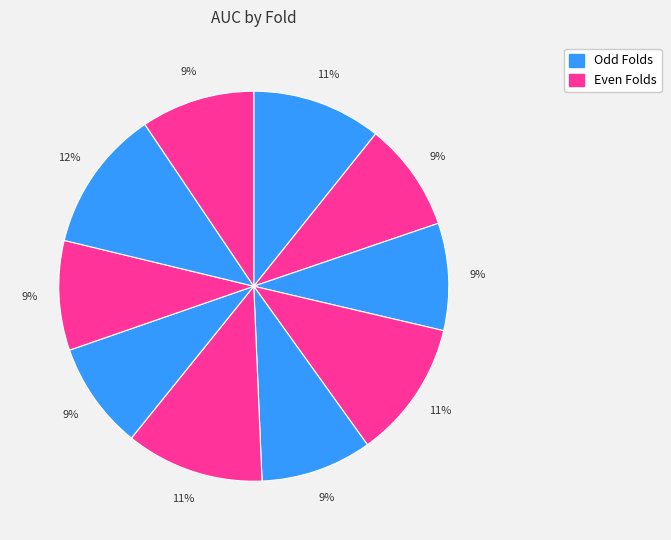

How many slices are in this pie chart?

10